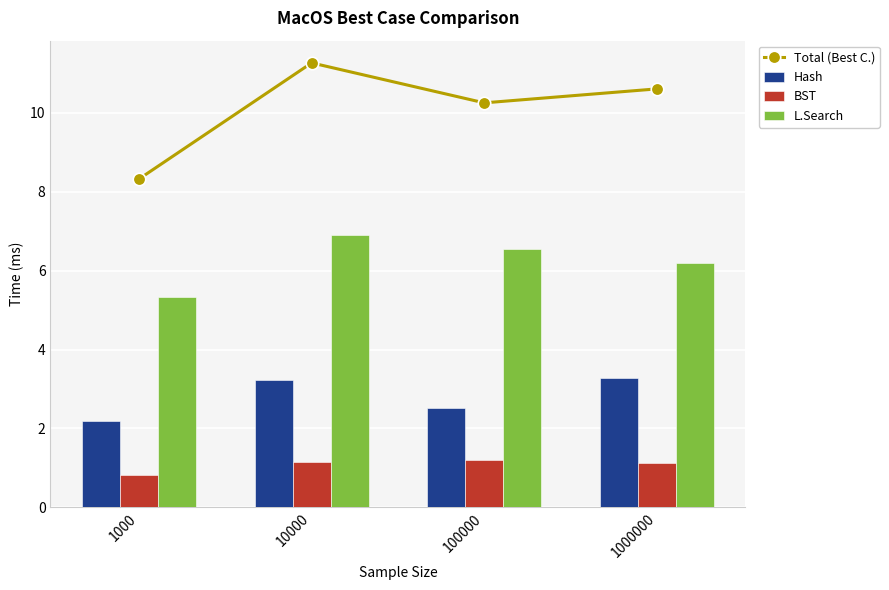

What is the total value across all series at 1000?

16.6